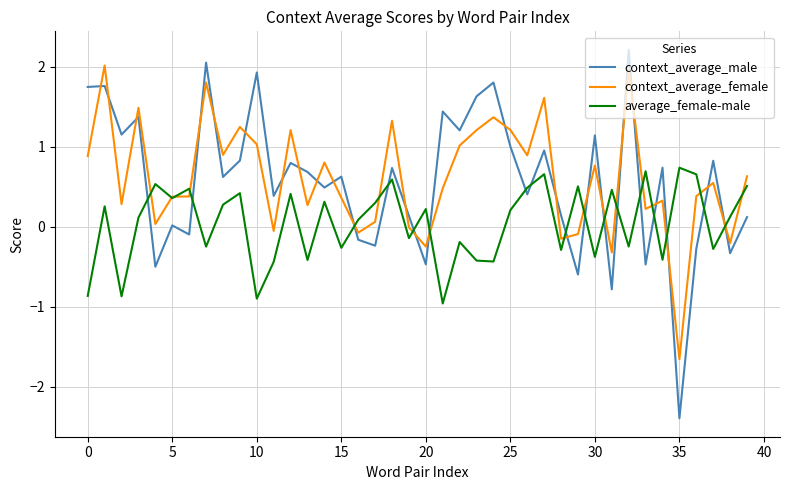

Which series has the widest spread of values?

context_average_male